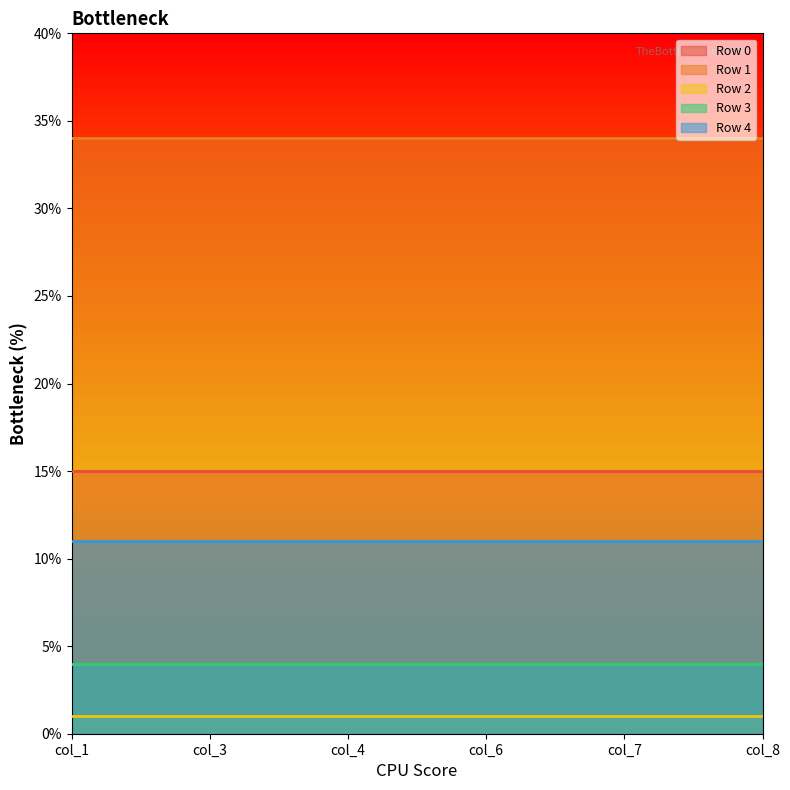

True or false: Row 2 and Row 3 cross at least once.

False